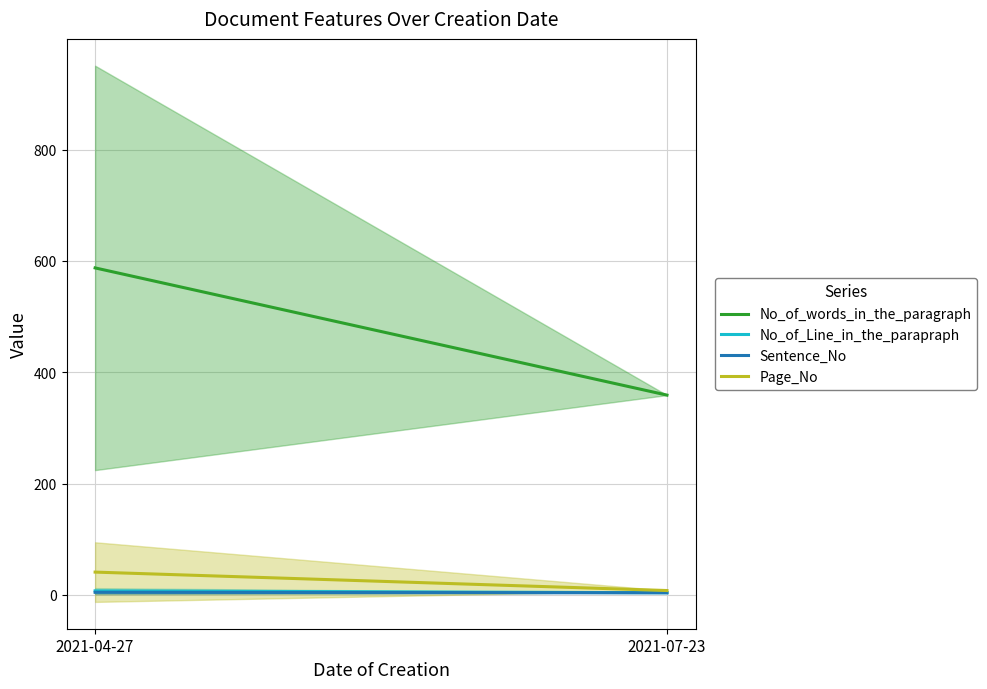

Which series ends up on top after the final intersection of Page_No and Sentence_No?

Page_No